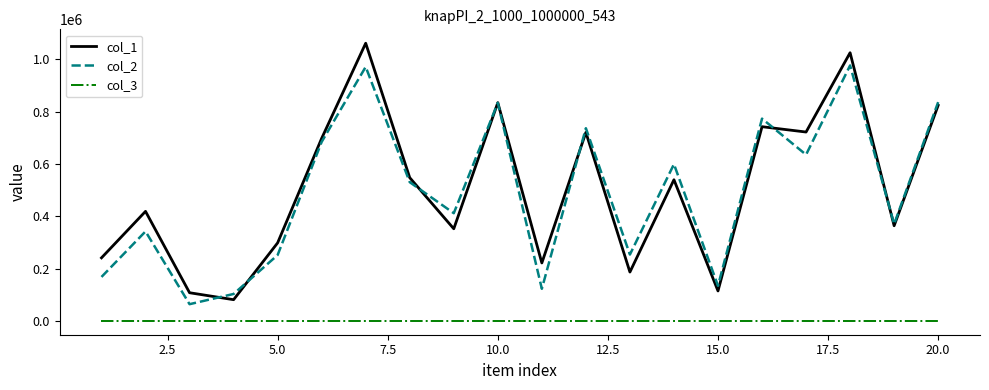

Which series has the widest spread of values?

col_1